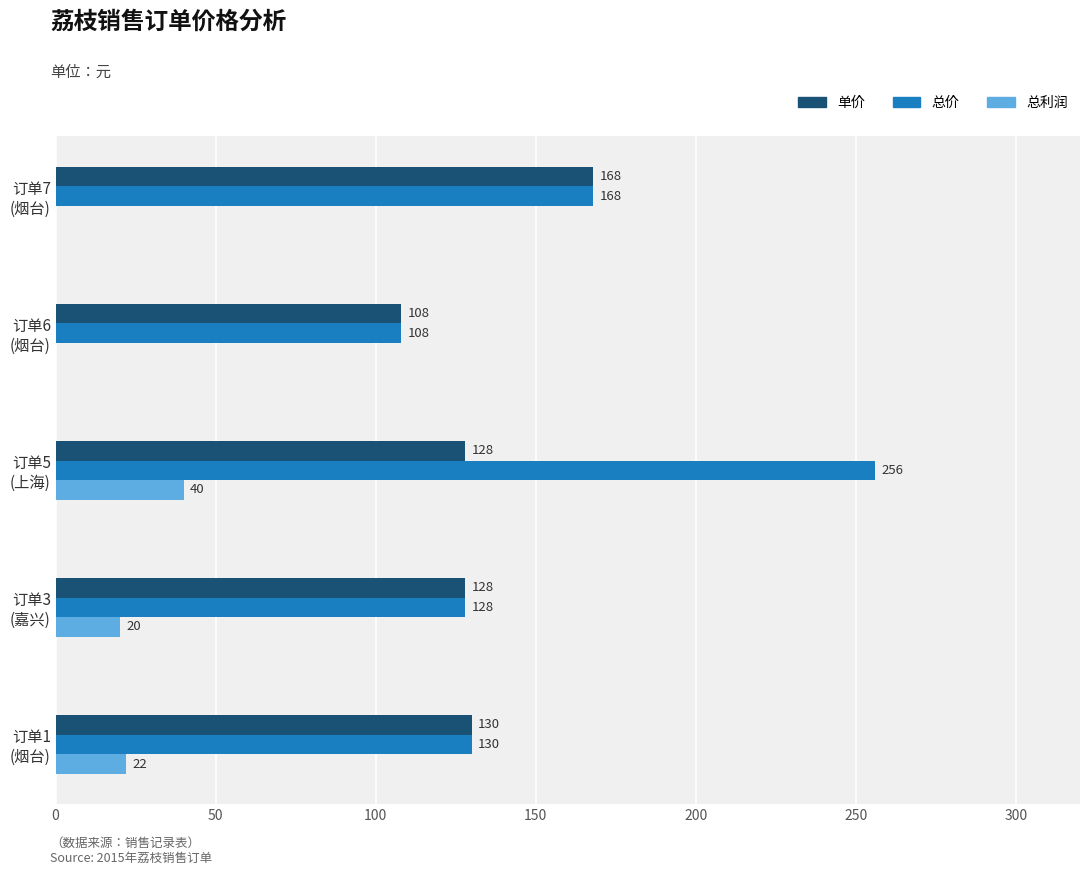

Which series has the largest total across all categories?

总价